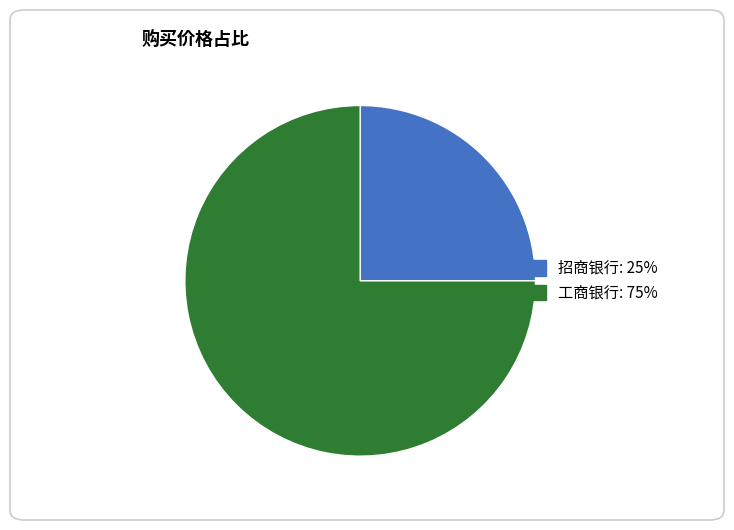

Approximately how many times larger is the value at 工商银行 compared to 招商银行?

3.0